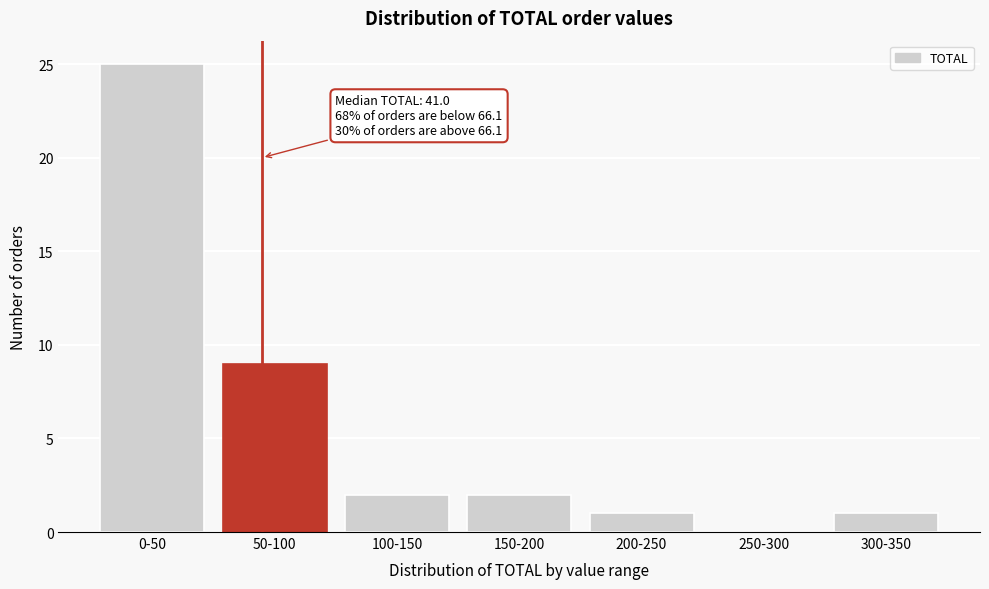

Reading right to left, what are all the values shown in this chart?

300-350=1	250-300=0	200-250=1	150-200=2	100-150=2	50-100=9	0-50=25